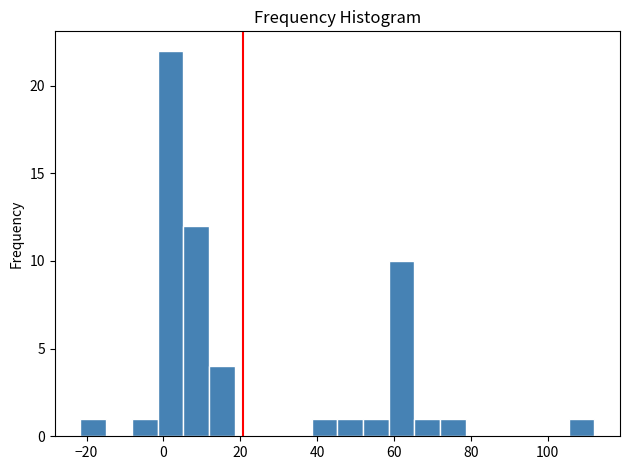

Read against the x-axis, roughly where is the centre of the tallest bar?

2